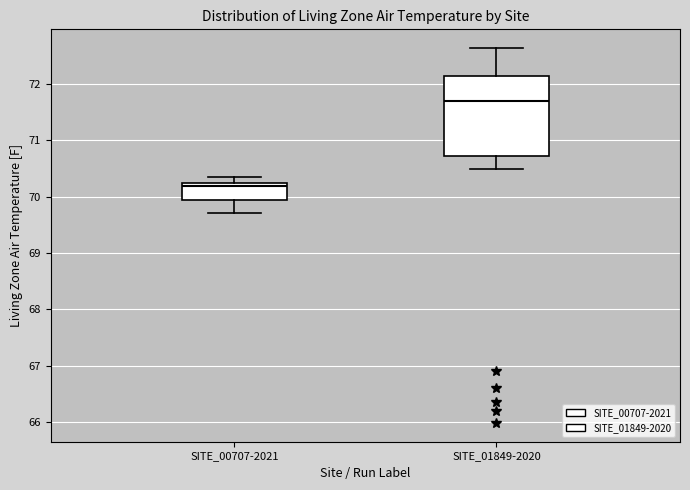

Which box has the lowest median line?

SITE_00707-2021